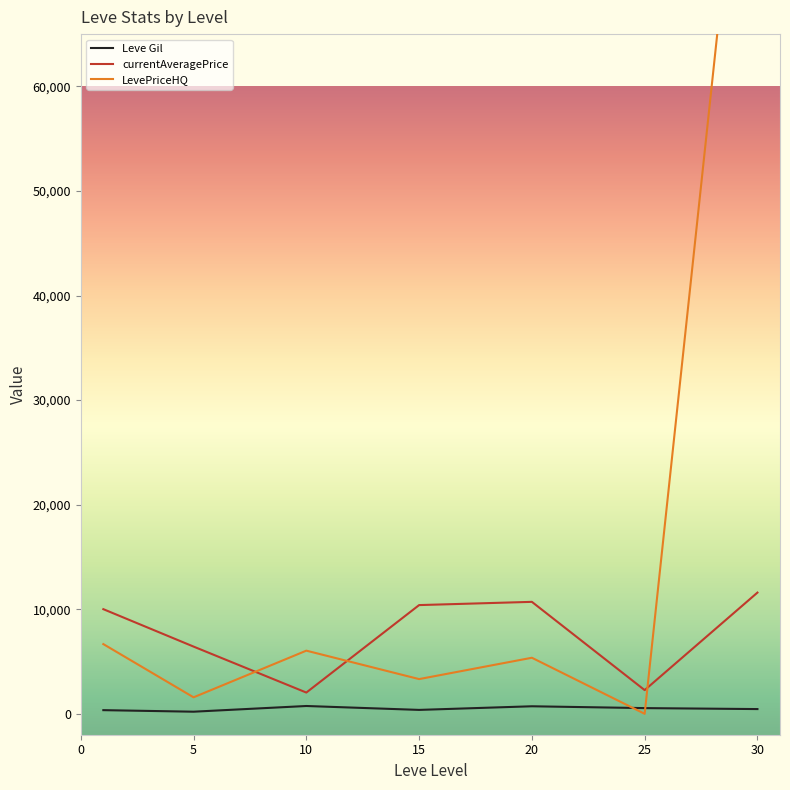

How many intersections are there between LevePriceHQ and Leve Gil?

2